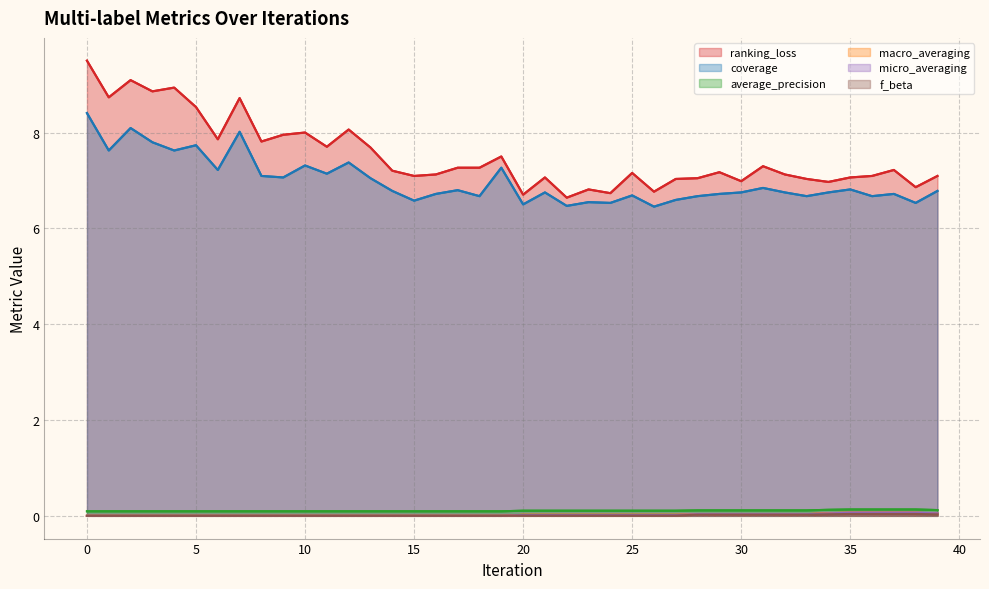

True or false: average_precision has a value of 0.1 at 16.

True